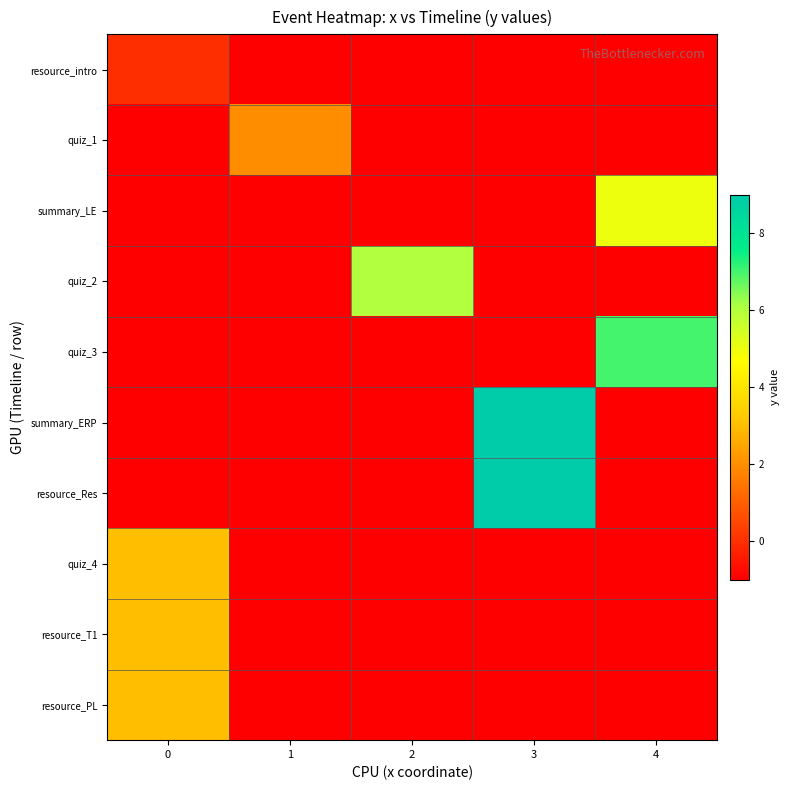

What is the total value across all series at 3?

10